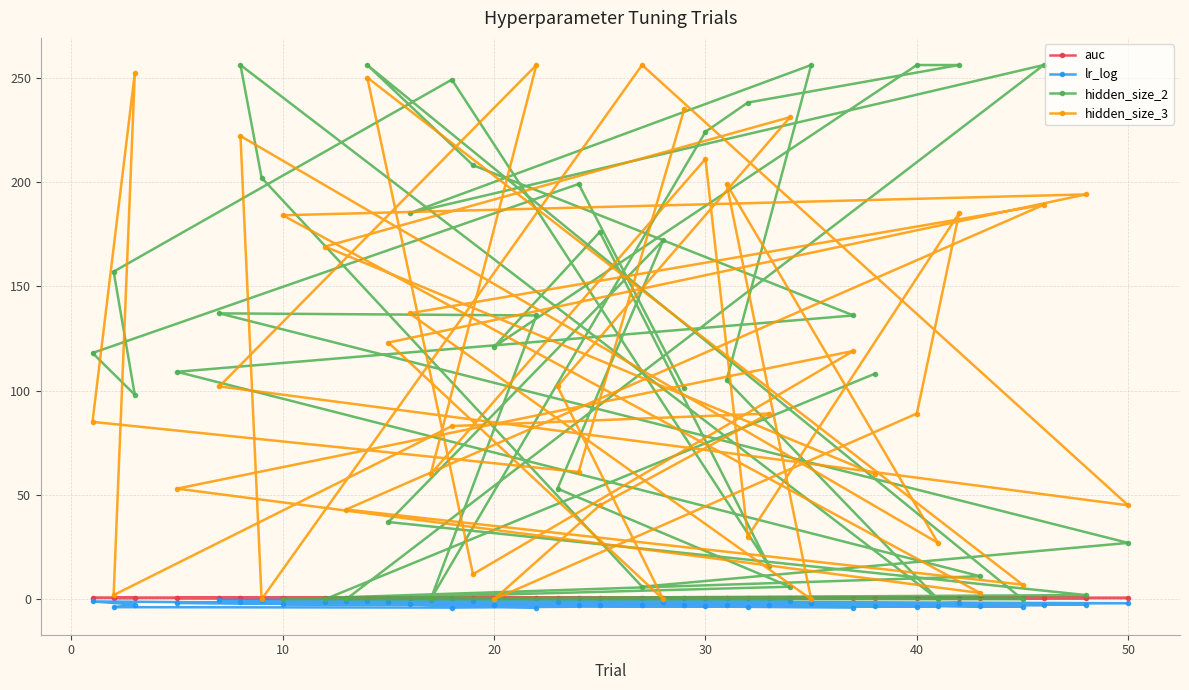

Which series has the largest range (max minus min)?

hidden_size_2